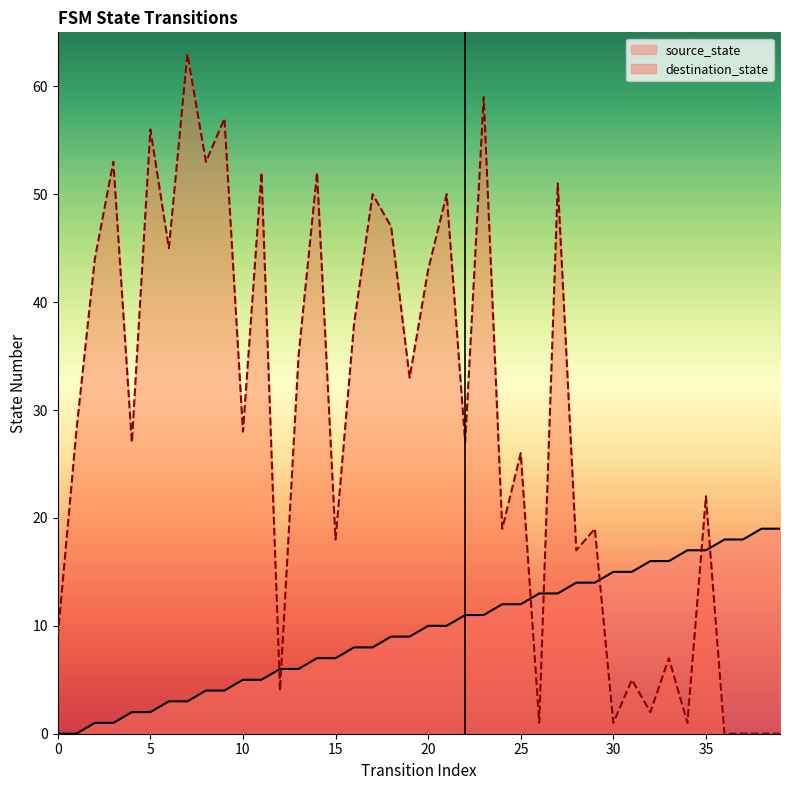

At how many categories does at least one series exceed 44?

13